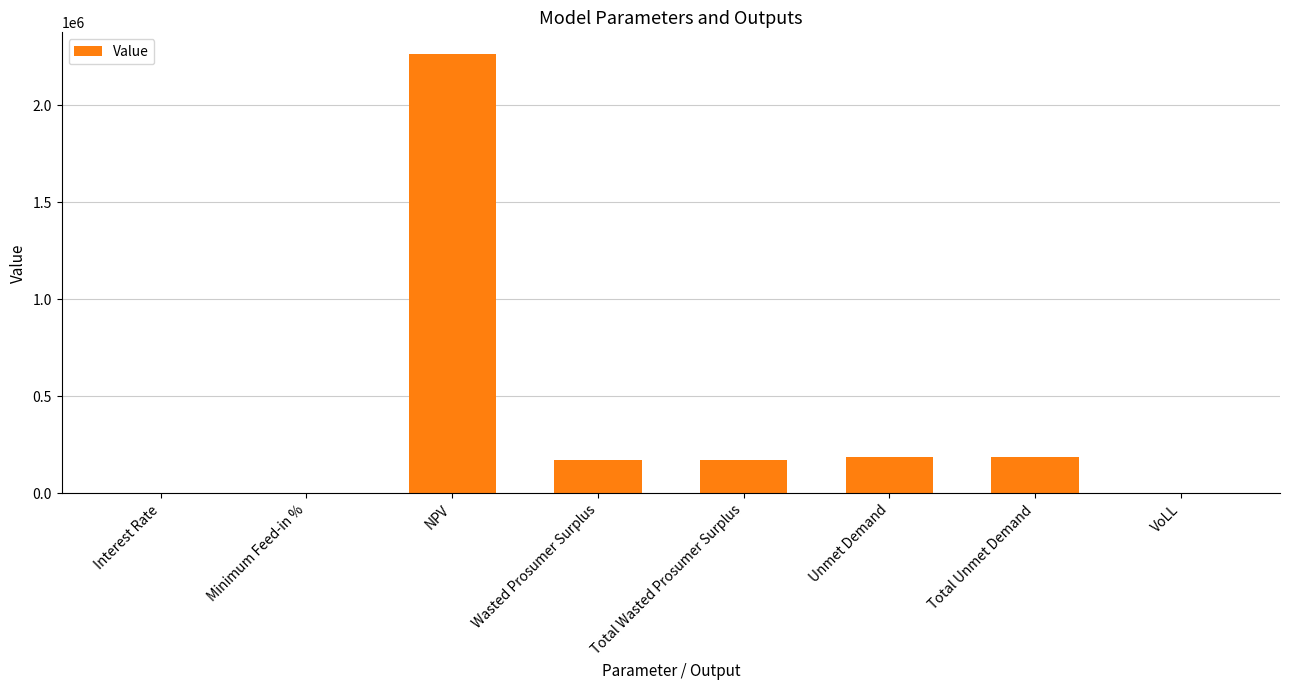

At which label does the data first exceed 173398?

NPV